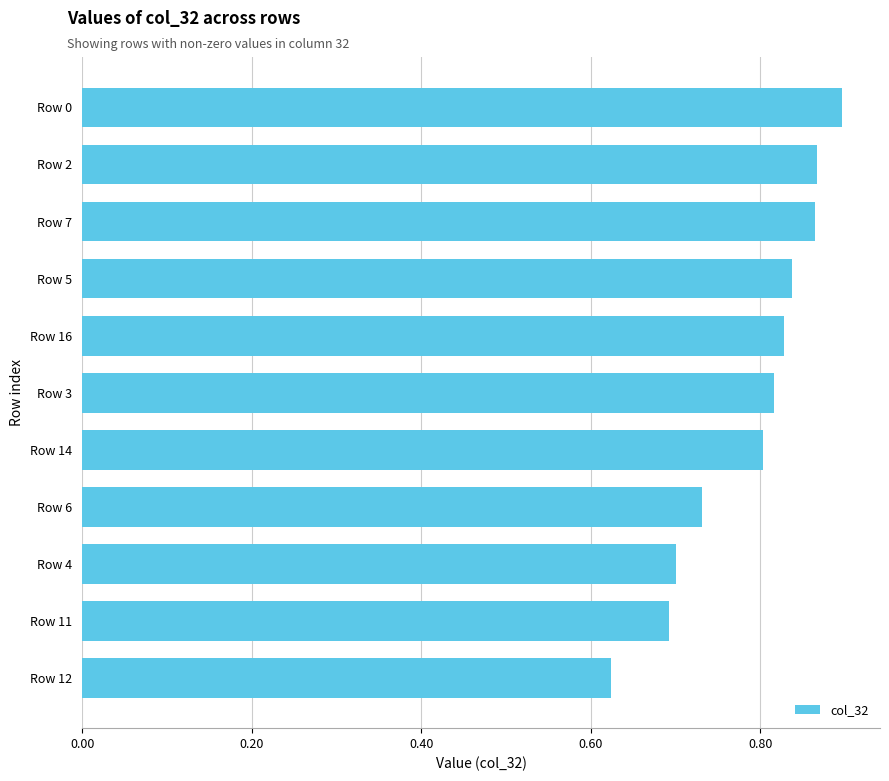

What position from the top is Row 12?

11